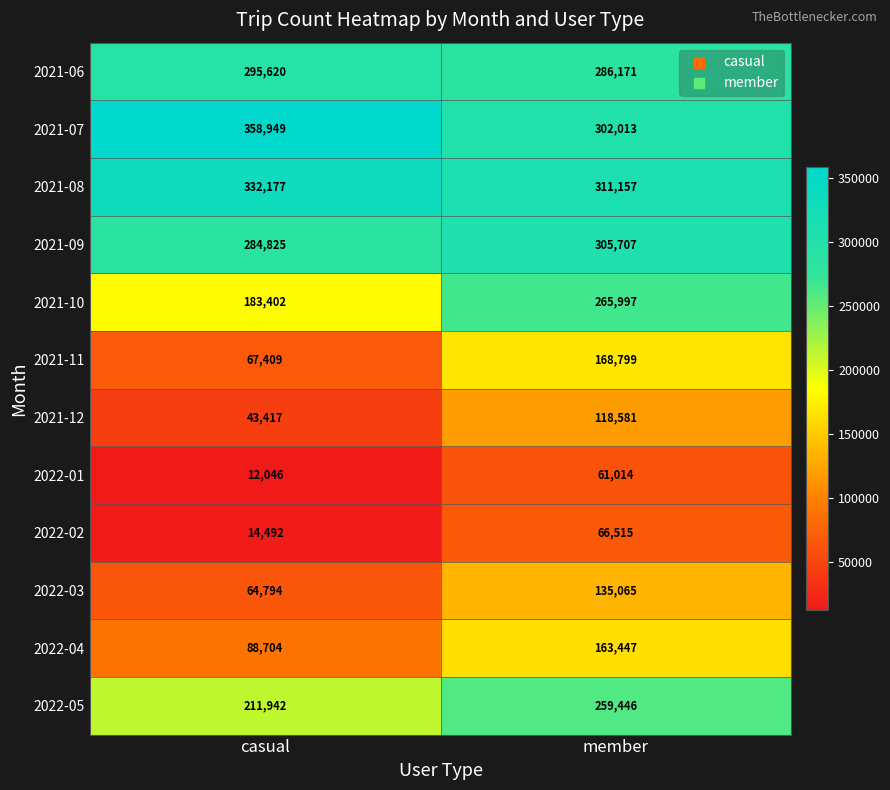

What is the average value of the 2022-01 series?

36530